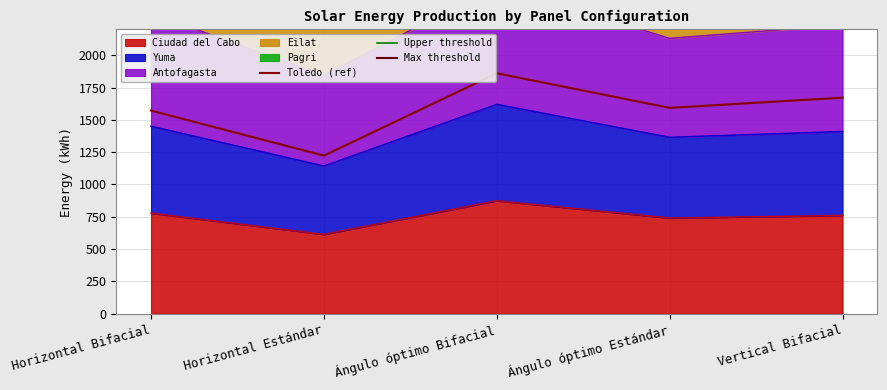

Which category has the highest value across all series?

Ángulo óptimo Bifacial